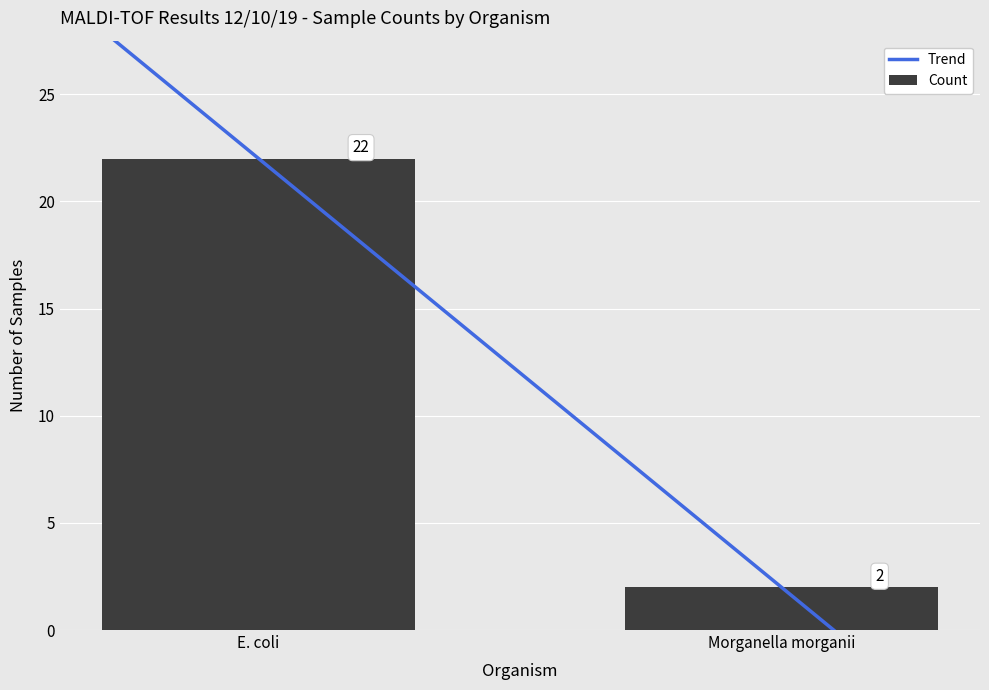

How many bars are there in total?

2